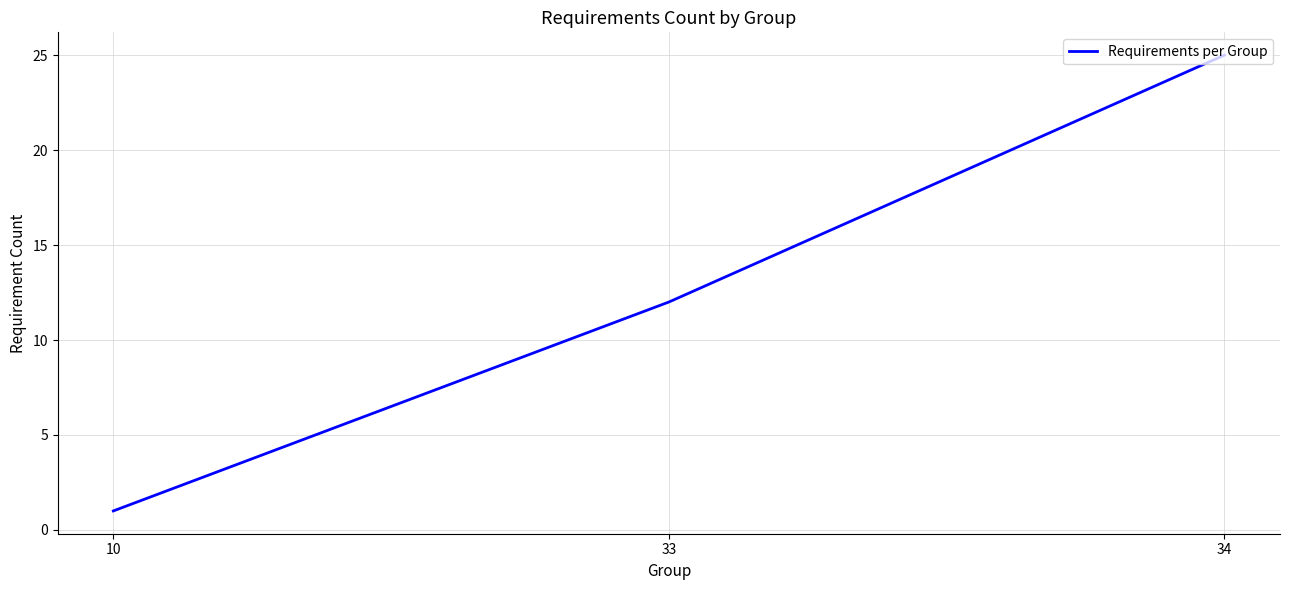

At which label is the value closest to 13?

33